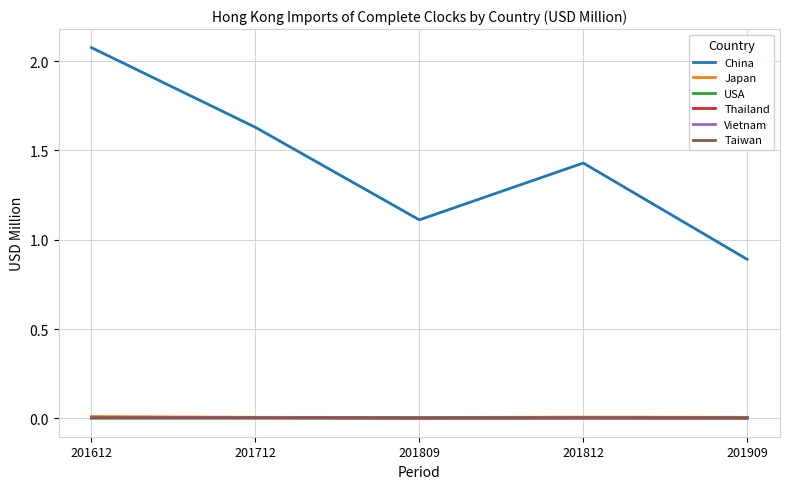

After their last crossing, which series has the higher values: USA or Thailand?

USA